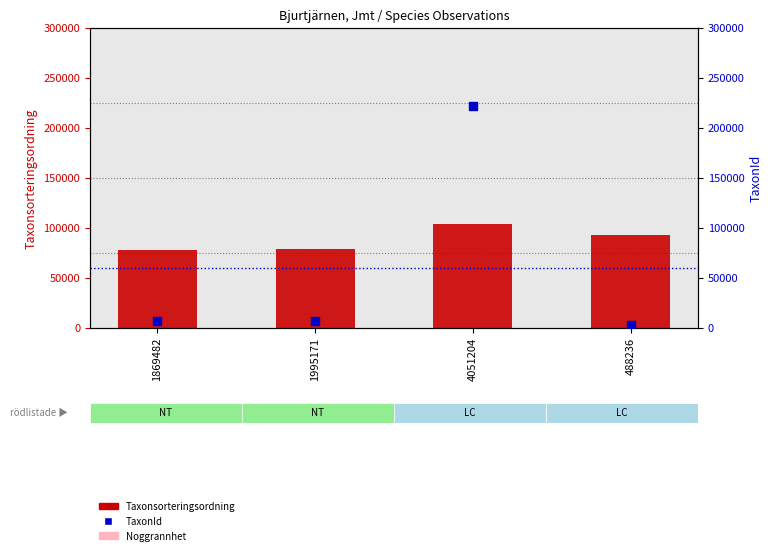

At which category is the sum across all series the highest?

4051204